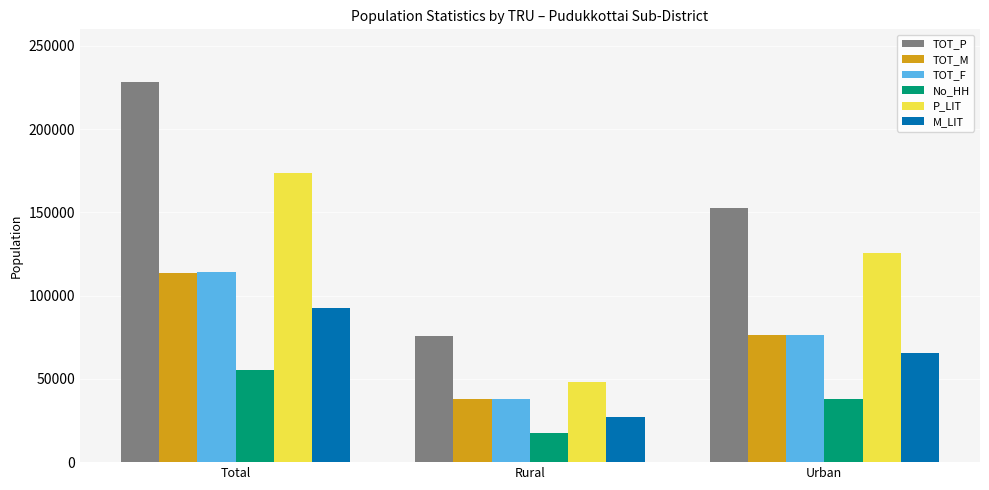

What is the minimum value for TOT_F?

37985